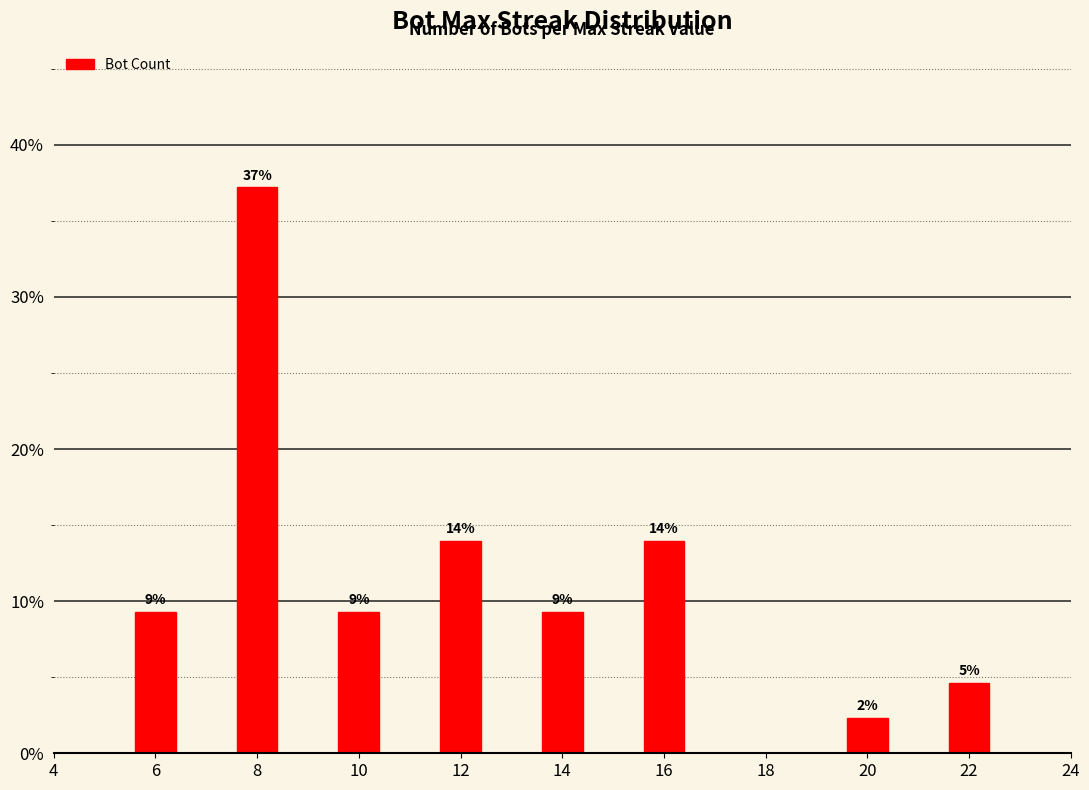

How many distinct data groups are displayed?

1